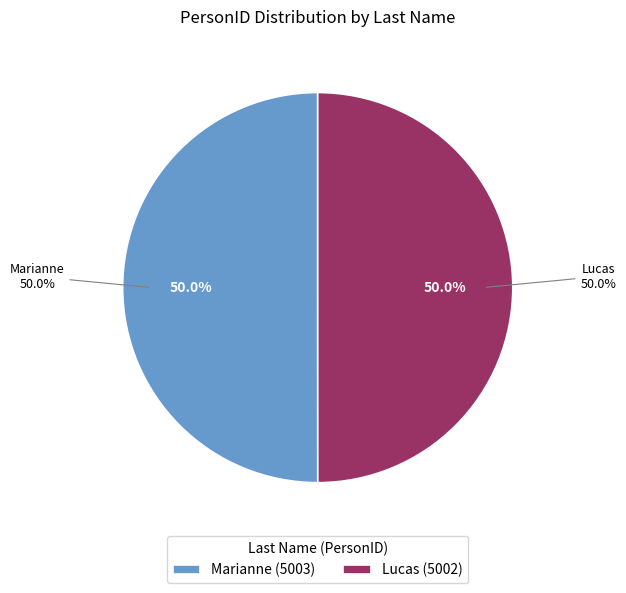

Do Marianne and Lucas together represent more than half of the pie?

Yes